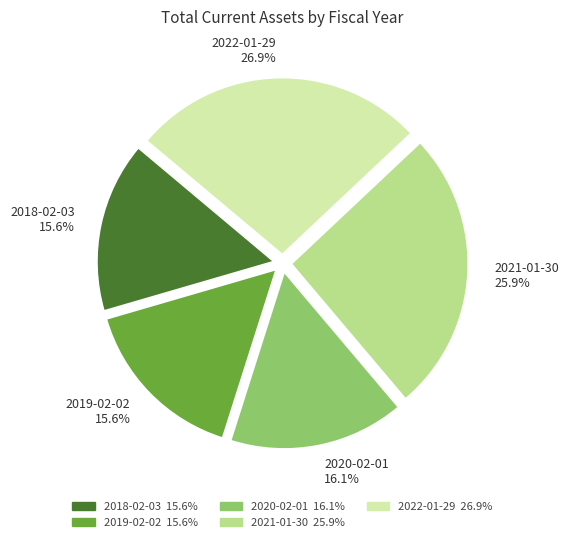

Does 2021-01-30 account for over 50% of the chart?

No